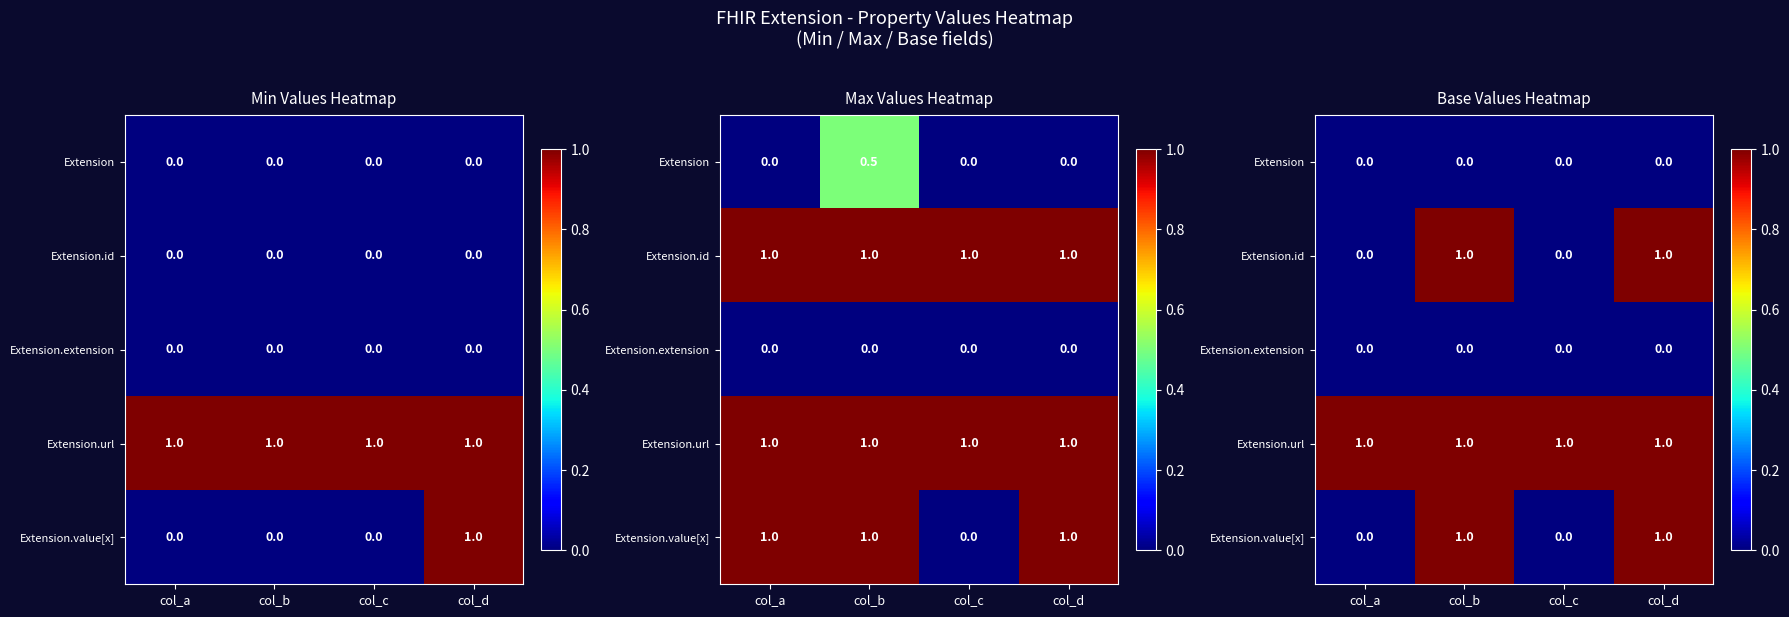

True or false: Extension.value[x] has a value of 0 at col_c.

True